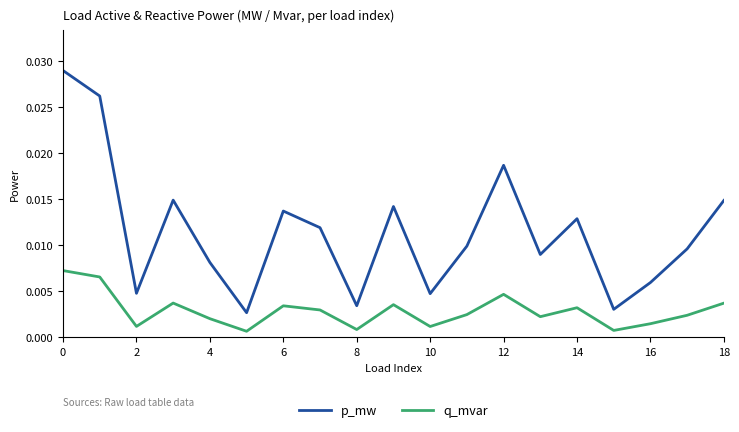

List the series in order of their overall mean, highest first.

p_mw, q_mvar